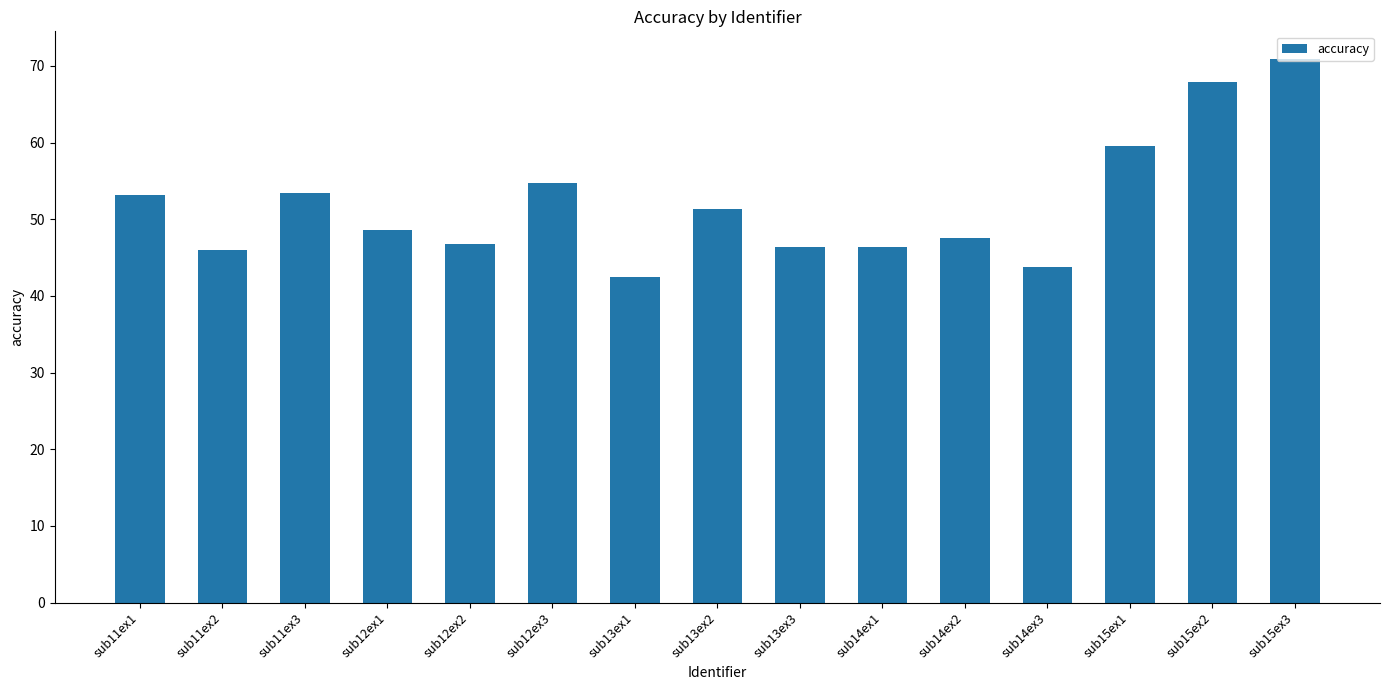

Which label corresponds to the largest value in the chart?

sub15ex3